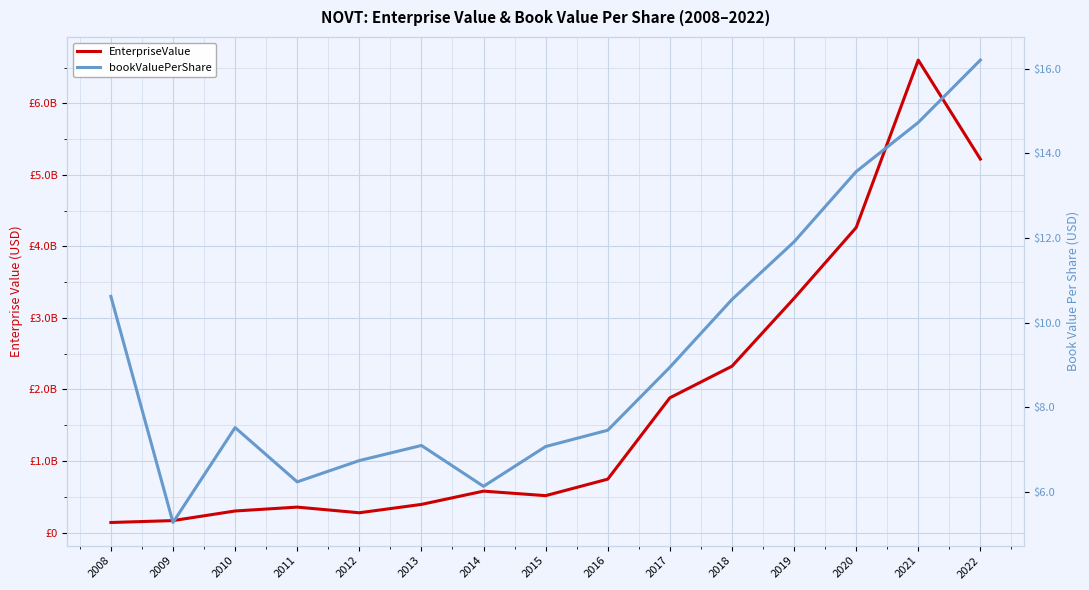

Rank the series by their maximum value, from lowest to highest.

bookValuePerShare, EnterpriseValue